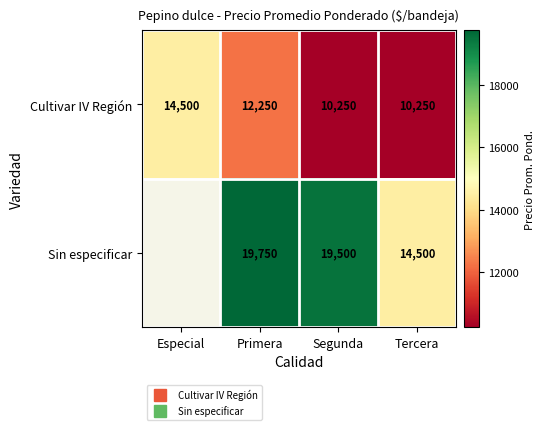

Which has a higher value, Segunda or Tercera?

Segunda